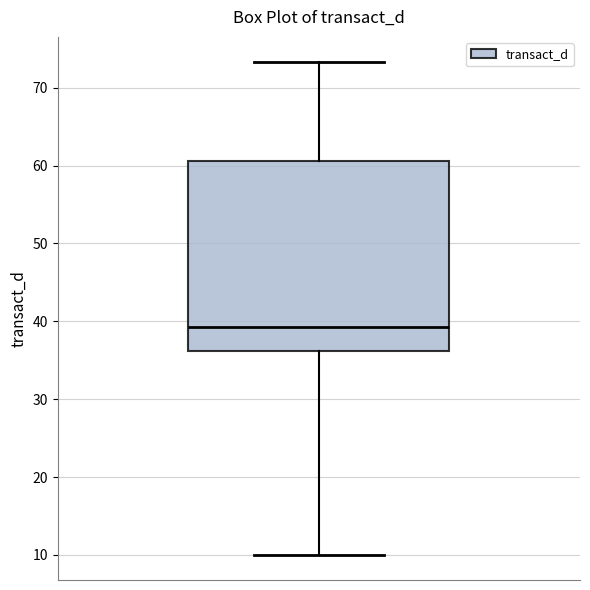

Where is the upper edge of the box on the y-axis? The values are not printed on the chart, so give them approximately, as read against the axis.

61